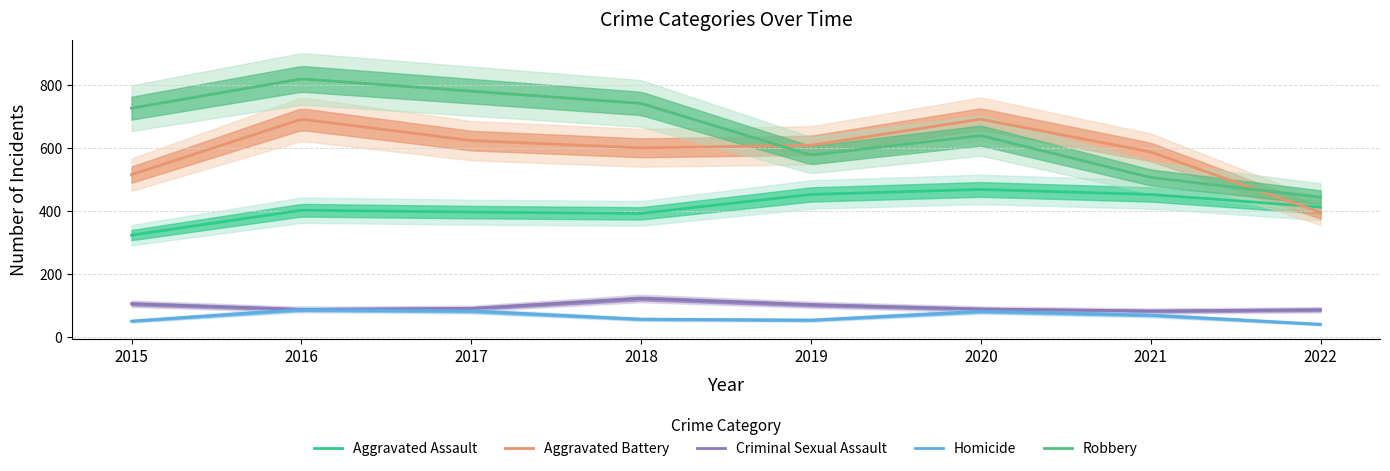

Is it true that Aggravated Assault equals 225 at 2016?

False